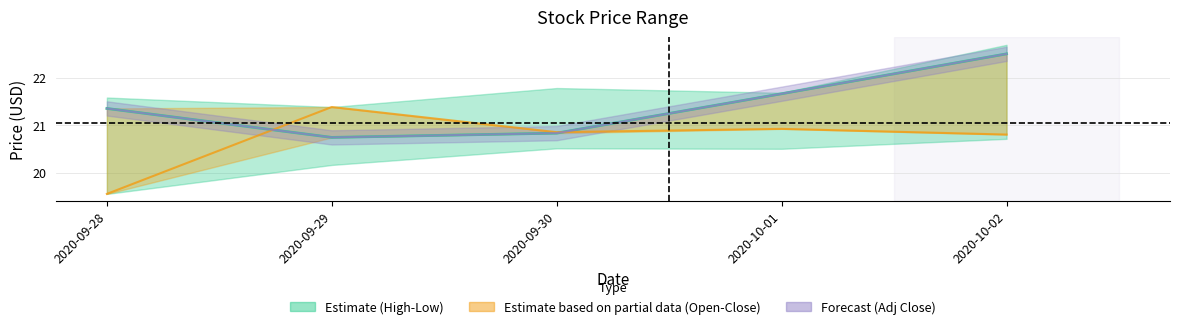

How many values in the Adj Close series exceed 21?

3